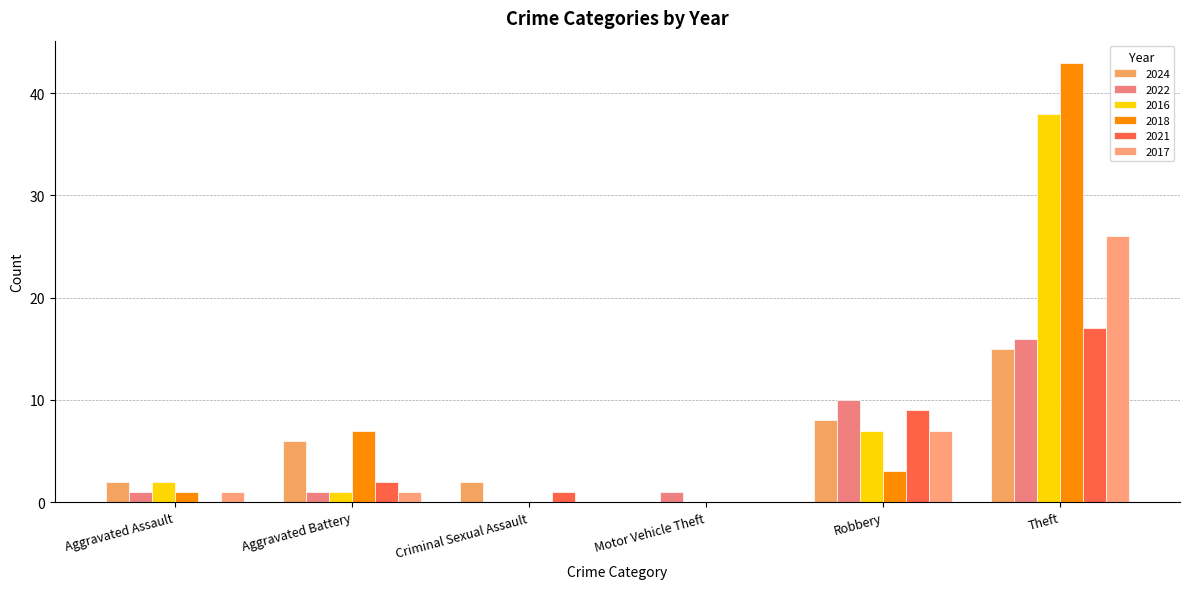

Are the bars grouped side by side (vs. stacked)?

Yes